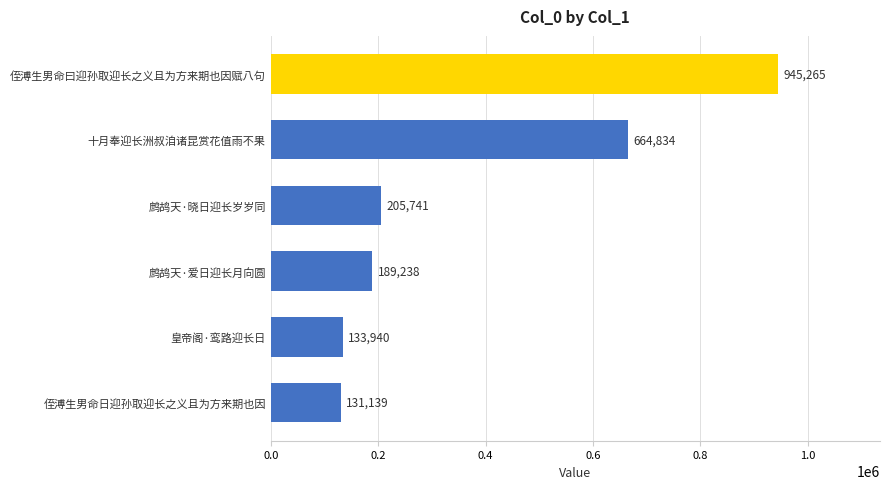

Reading bottom to top, transcribe all the data shown in this chart.

131139	133940	189238	205741	664834	945265